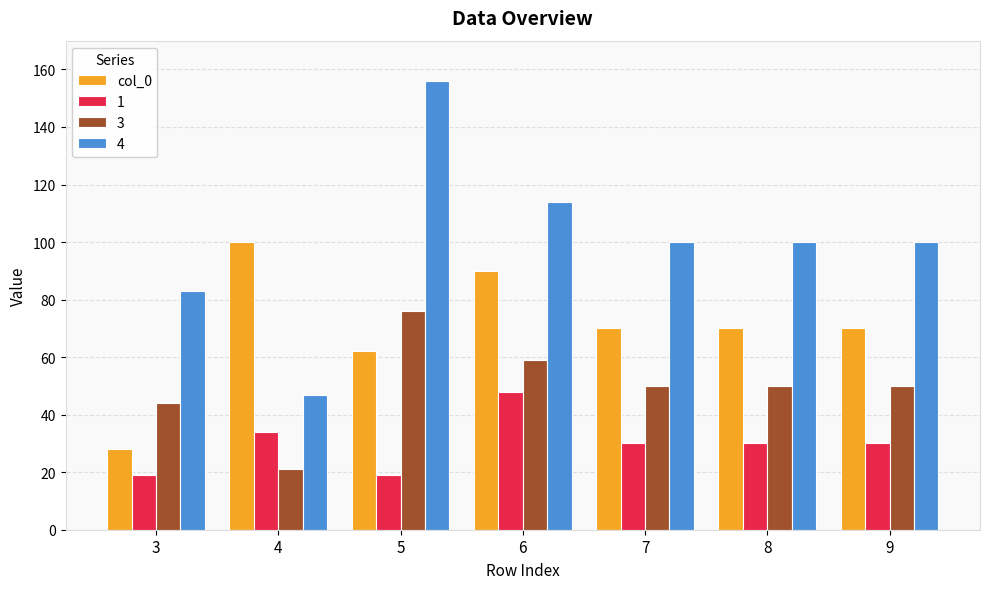

Are the bars grouped side by side (vs. stacked)?

Yes